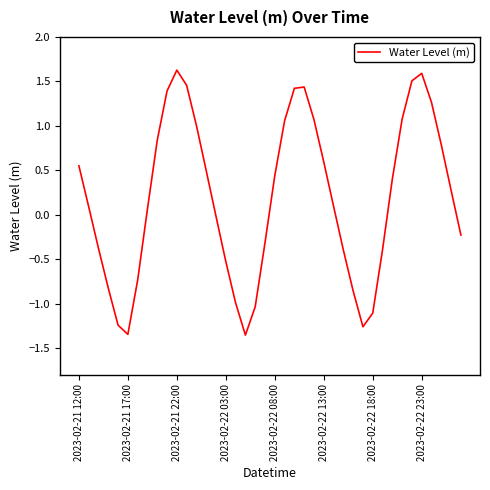

What is the difference between the maximum and minimum values?

3.0